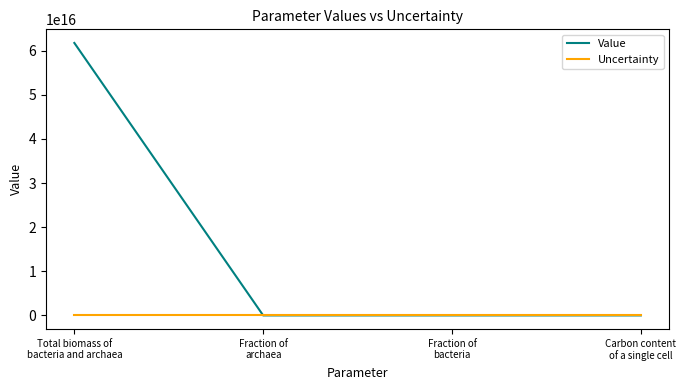

Which series has the widest spread of values?

Value